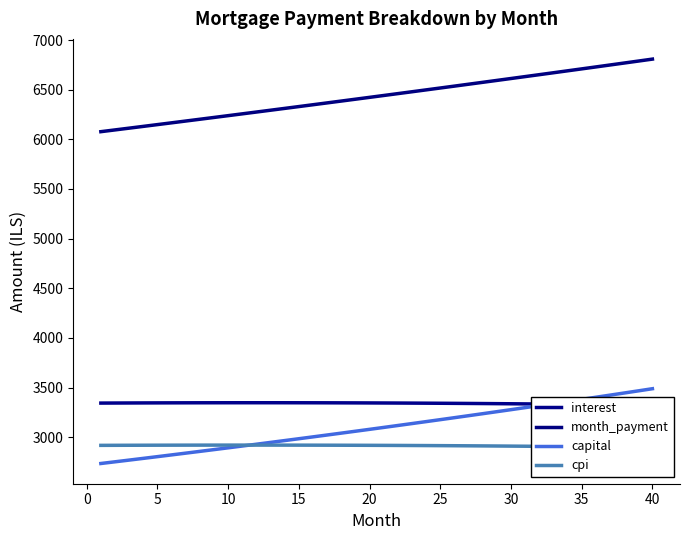

Rank the series by their maximum value, from lowest to highest.

cpi, interest, capital, month_payment